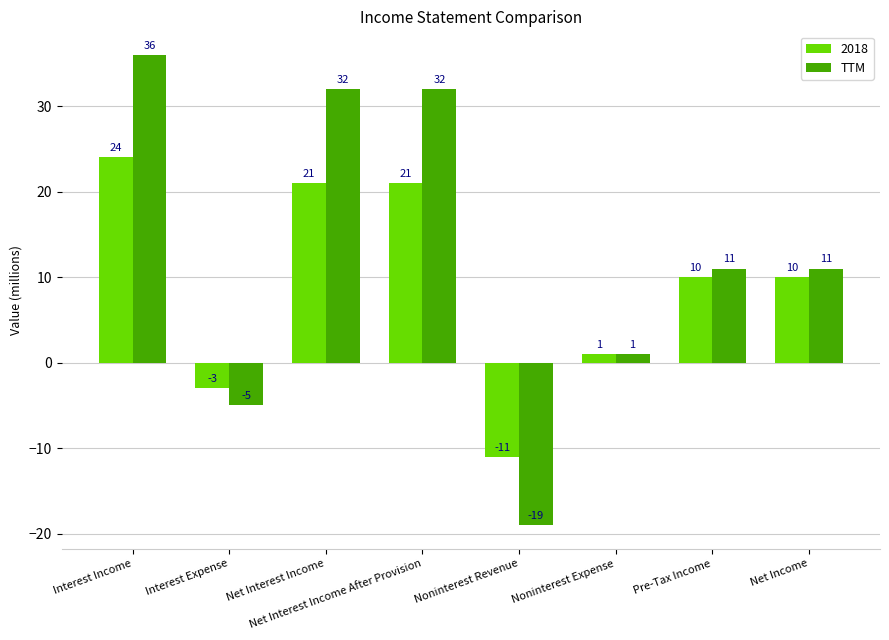

The TTM series shows 36 at Interest Income. True or false?

True